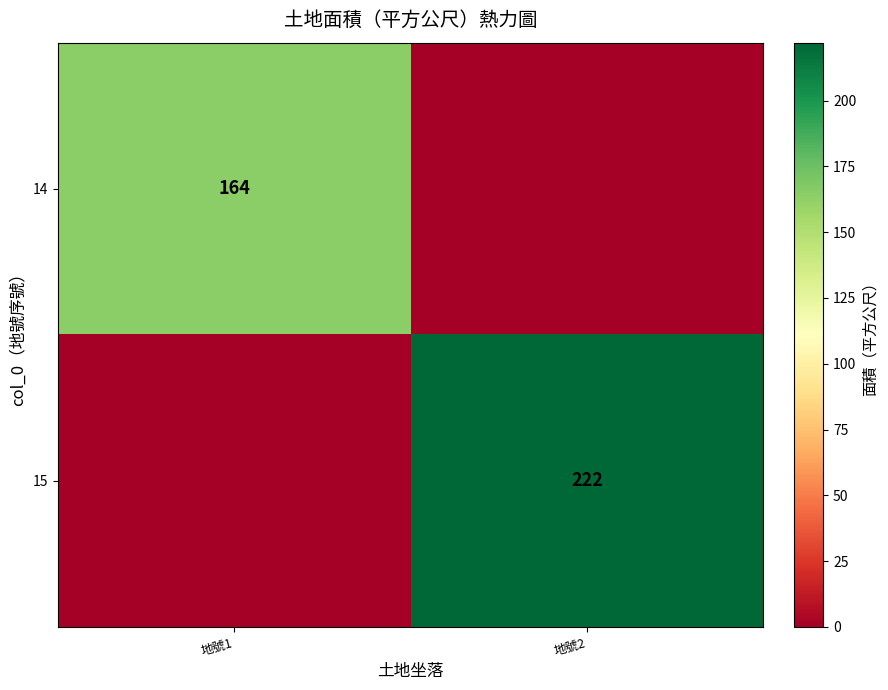

True or false: 15 has a value of 222 at 地號2.

True